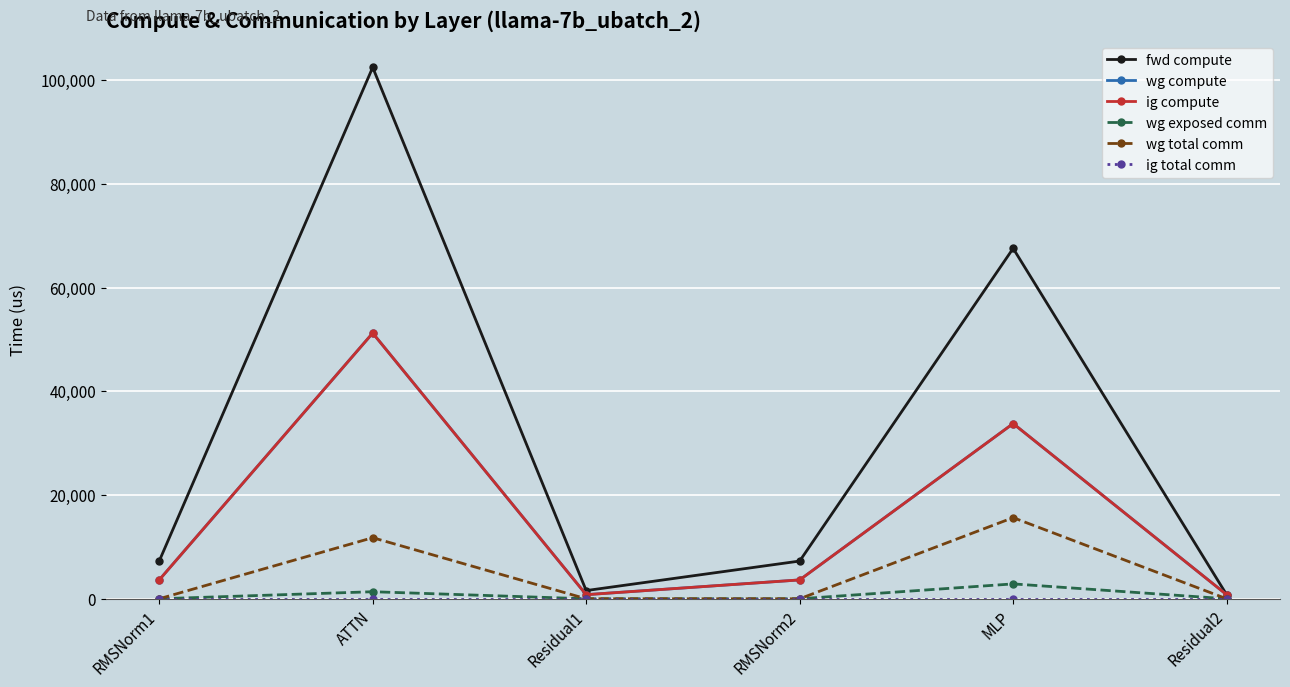

Does the chart have visible grid lines?

Yes